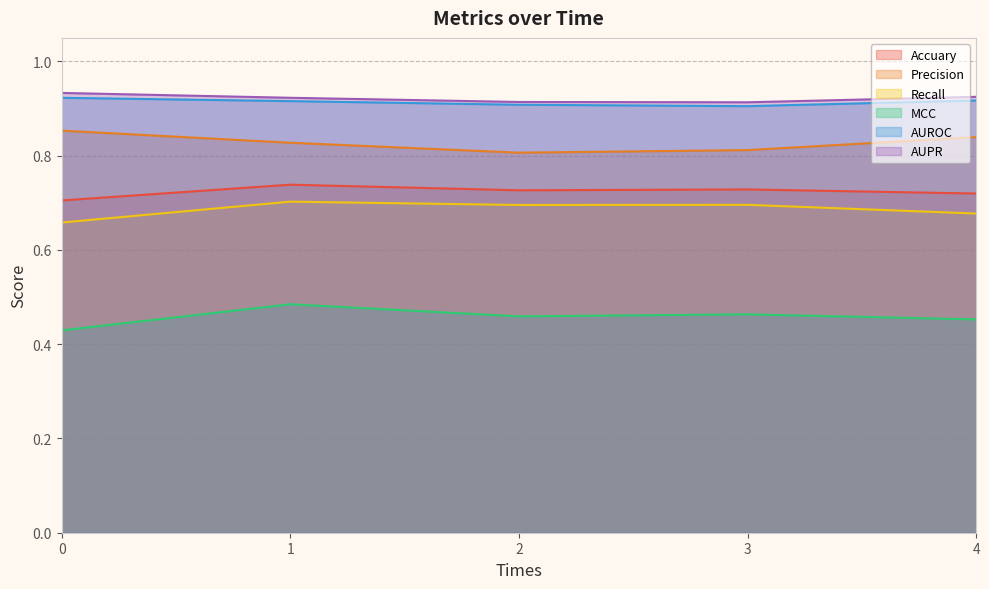

True or false: Accuary has a value of 0.3 at 0.

False